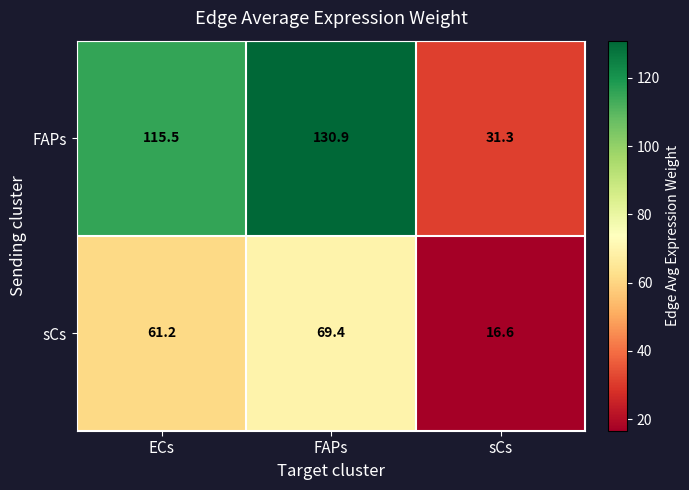

What is the sum of all FAPs values?

277.7